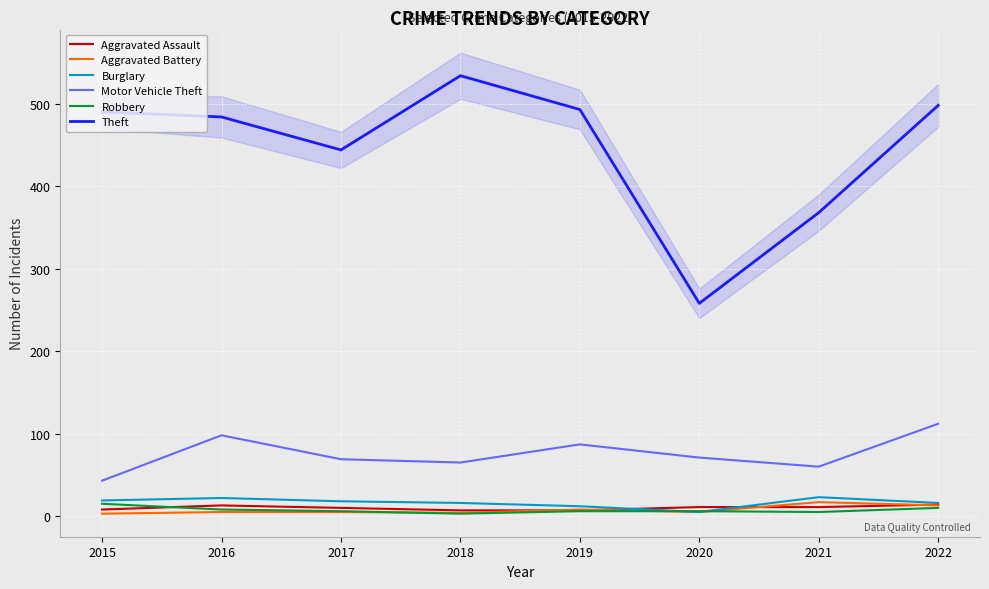

Reading left to right, extract all data points from this chart.

Aggravated Assault: 2015=8	2016=13	2017=10	2018=7	2019=7	2020=11	2021=11	2022=14
Aggravated Battery: 2015=3	2016=5	2017=5	2018=4	2019=8	2020=5	2021=17	2022=13
Burglary: 2015=19	2016=22	2017=18	2018=16	2019=12	2020=5	2021=23	2022=16
Motor Vehicle Theft: 2015=43	2016=98	2017=69	2018=65	2019=87	2020=71	2021=60	2022=112
Robbery: 2015=15	2016=8	2017=6	2018=3	2019=6	2020=6	2021=5	2022=10
Theft: 2015=490	2016=484	2017=444	2018=534	2019=493	2020=258	2021=368	2022=498